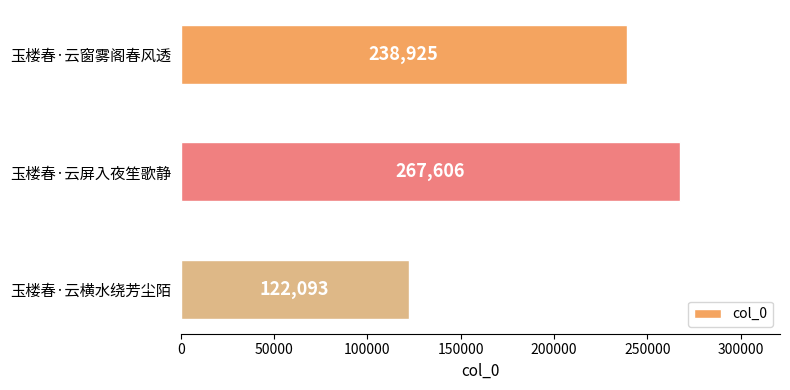

What is the sum of all values?

628624